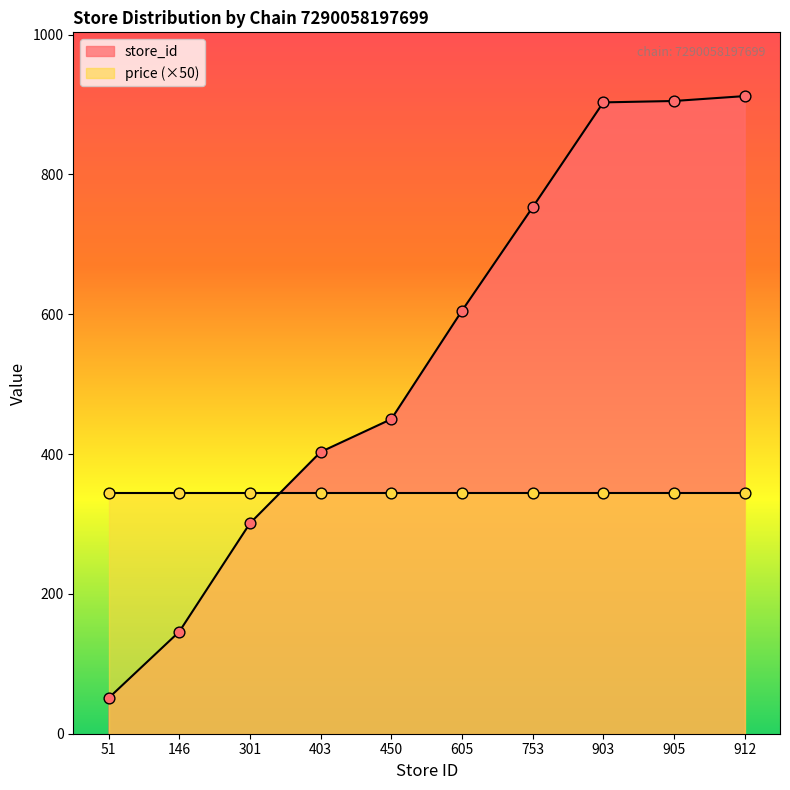

What is the ratio of the value at 51 to the value at 753?

0.1